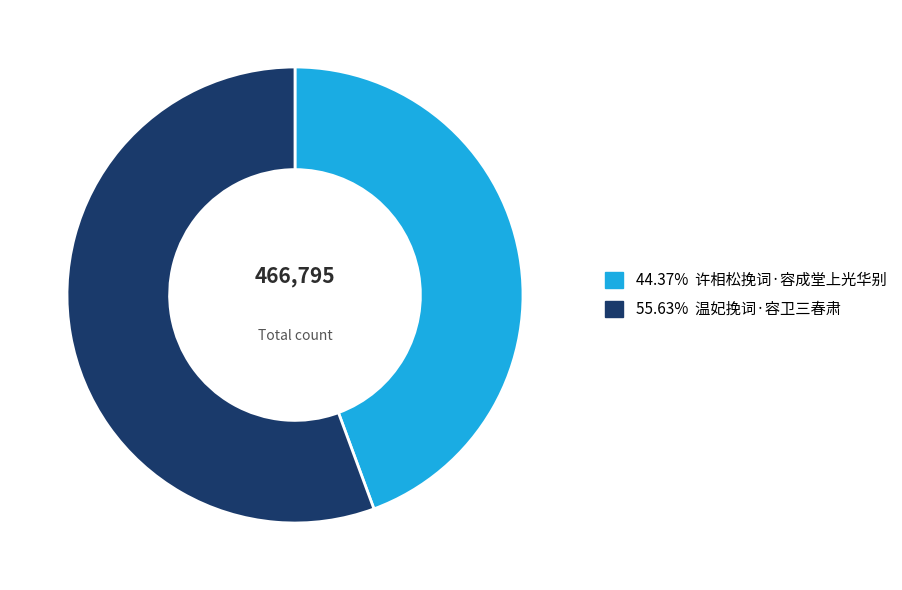

Does 55.63% 温妃挽词·容卫三春肃 represent more than half of the total?

Yes